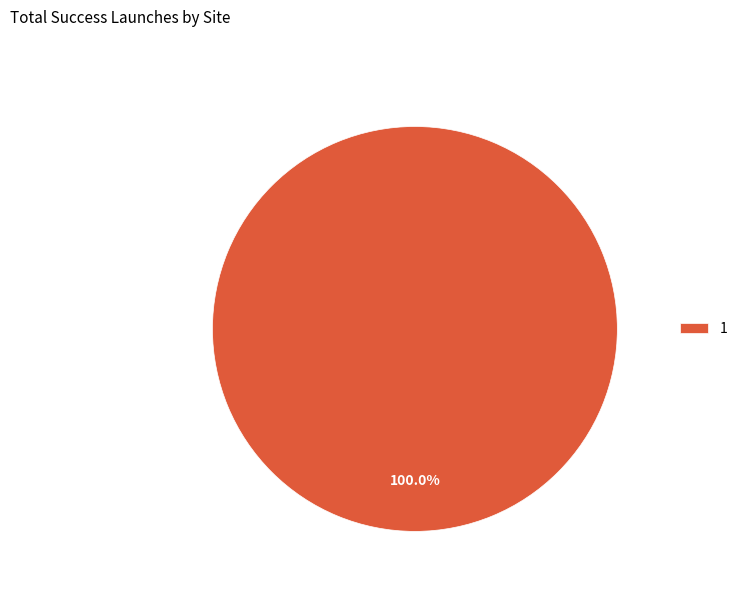

Does 1 account for over 50% of the chart?

Yes